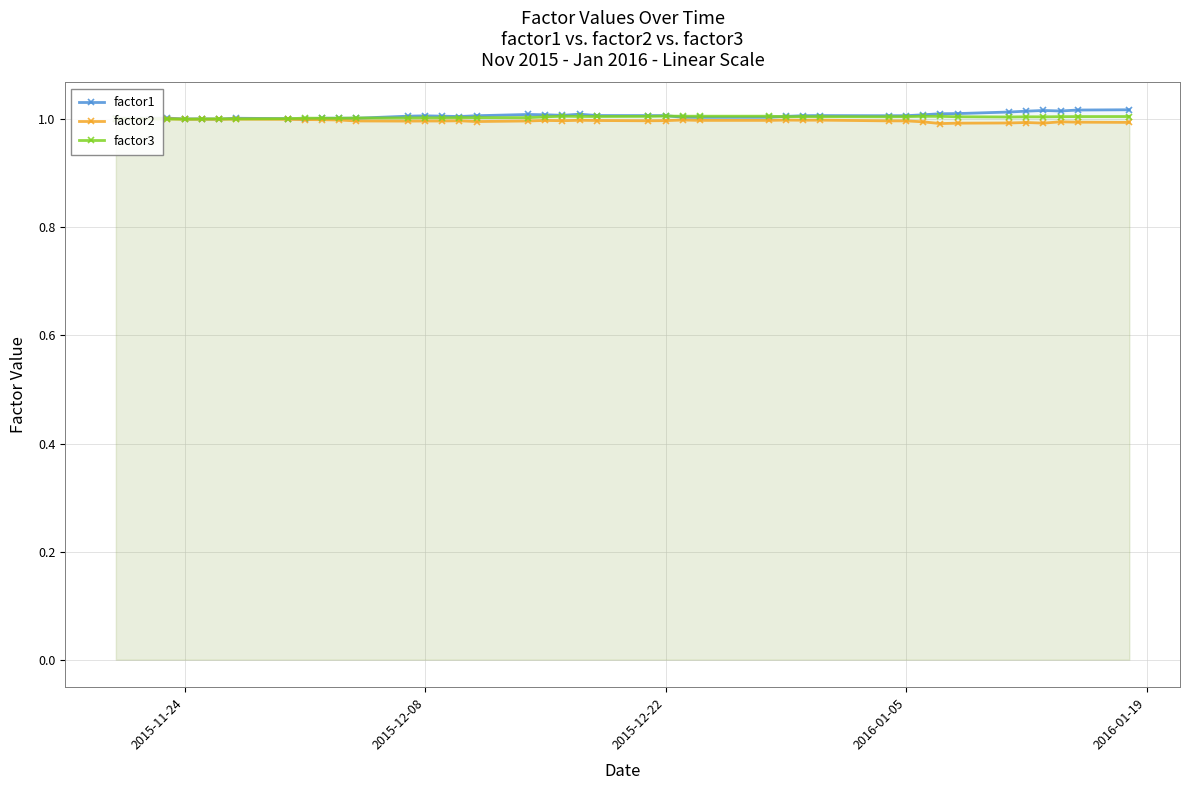

The value of factor3 at 2016-01-05 is 1.0. True or false?

True